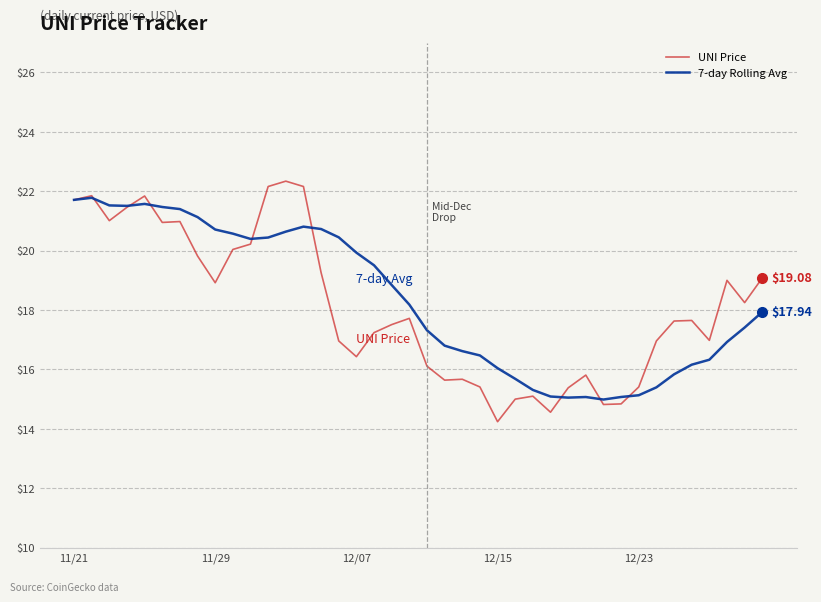

Which series has the widest spread of values?

UNI Price